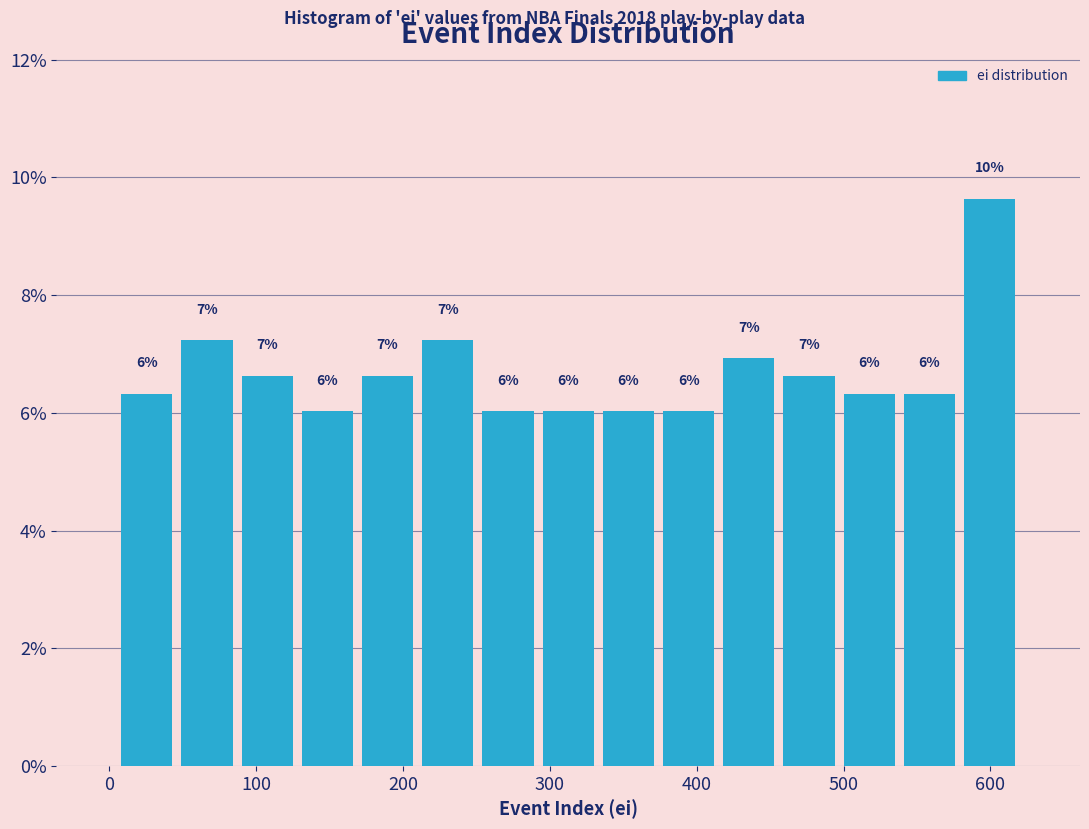

Over which range of the x-axis is the bar tallest?

579 to 620